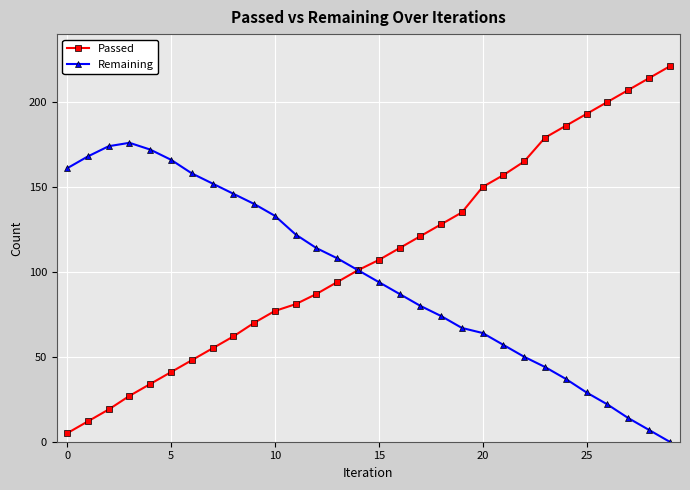

What is the value of the Passed point at the 6th from the left?

41